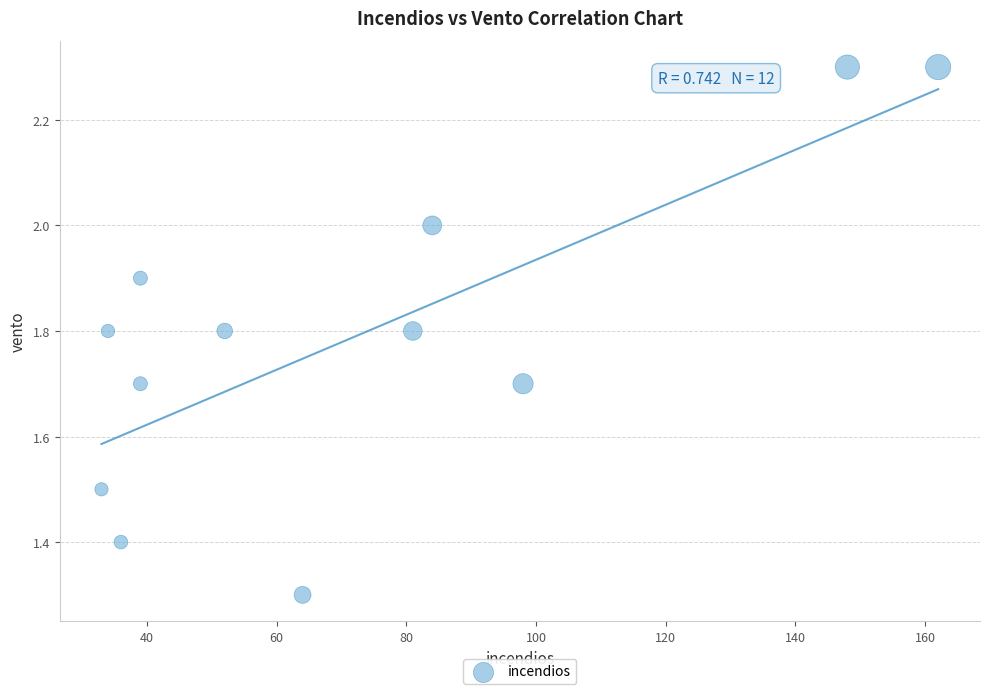

What is the average X value?

72.5